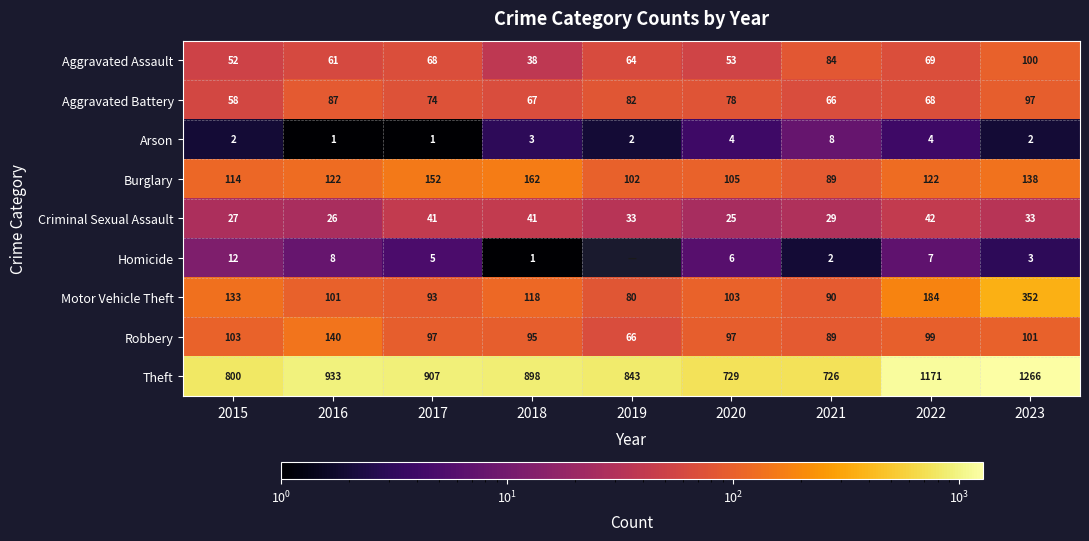

Which series changed the most between 2018 and 2020?

Theft